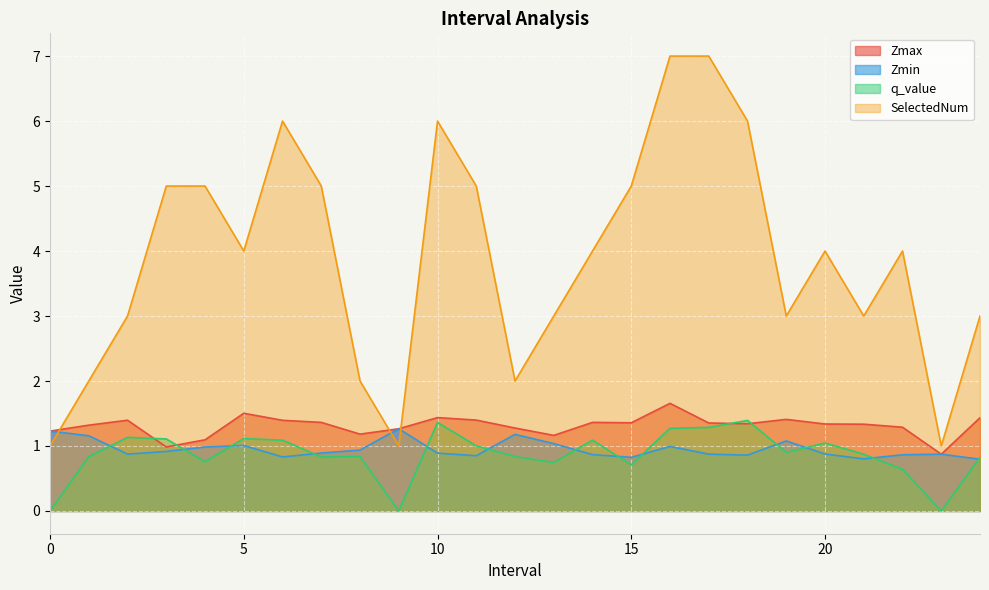

Reading right to left, extract all data points from this chart.

Zmax: 1.4	0.9	1.3	1.3	1.3	1.4	1.3	1.4	1.7	1.4	1.4	1.2	1.3	1.4	1.4	1.3	1.2	1.4	1.4	1.5	1.1	1.0	1.4	1.3	1.2
Zmin: 0.8	0.9	0.9	0.8	0.9	1.1	0.9	0.9	1.0	0.8	0.9	1.0	1.2	0.9	0.9	1.3	0.9	0.9	0.8	1.0	1.0	0.9	0.9	1.2	1.2
q_value: 0.8	0.0	0.6	0.9	1.0	0.9	1.4	1.3	1.3	0.7	1.1	0.7	0.8	1.0	1.4	0.0	0.8	0.8	1.1	1.1	0.8	1.1	1.1	0.8	0.0
SelectedNum: 3.0	1.0	4.0	3.0	4.0	3.0	6.0	7.0	7.0	5.0	4.0	3.0	2.0	5.0	6.0	1.0	2.0	5.0	6.0	4.0	5.0	5.0	3.0	2.0	1.0